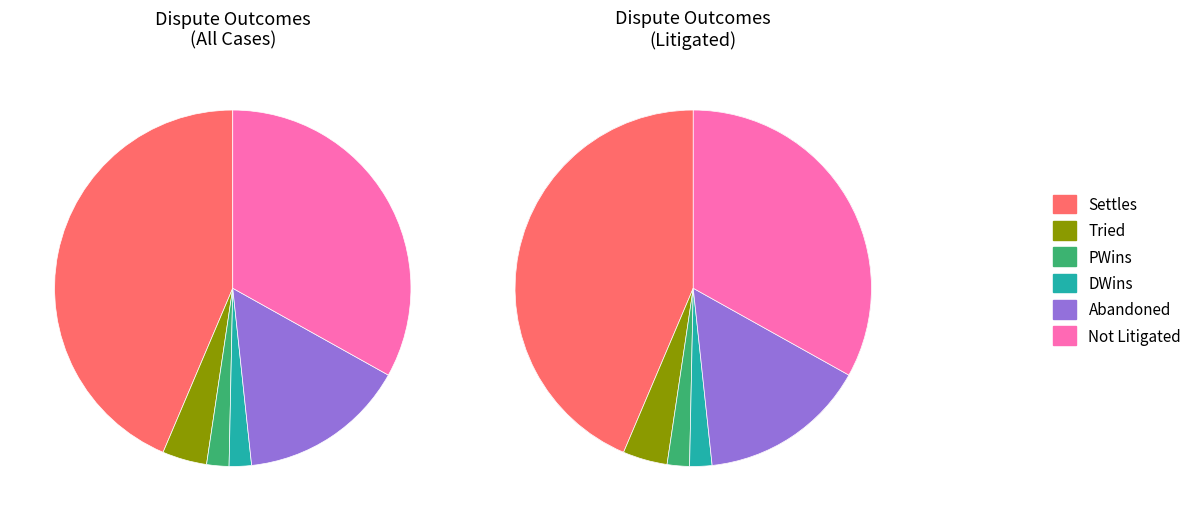

Is the sum of DWins and Tried greater than half?

No